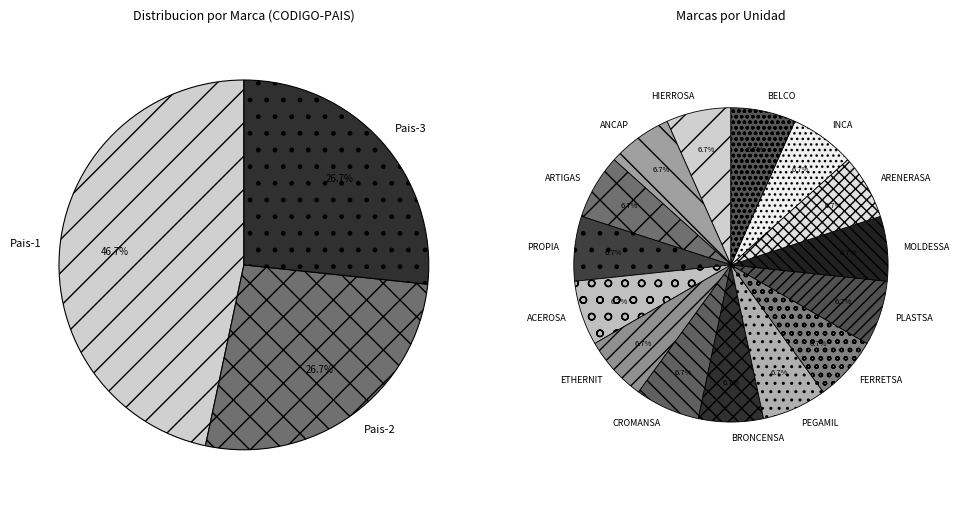

Rank the categories by value from highest to lowest.

HIERROSA, ACEROSA, FERRETSA, BELCO, CROMANSA, BRONCENSA, PEGAMIL, PLASTSA, ANCAP, ARTIGAS, PROPIA, ETHERNIT, MOLDESSA, ARENERASA, INCA